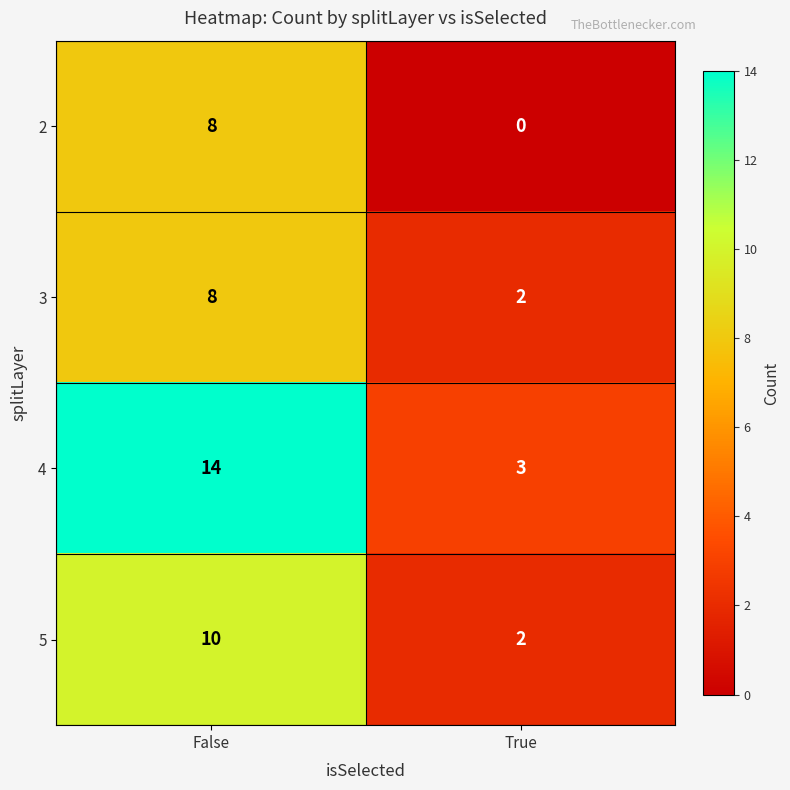

Reading left to right, extract all data points from this chart.

2: False=8	True=0
3: False=8	True=2
4: False=14	True=3
5: False=10	True=2